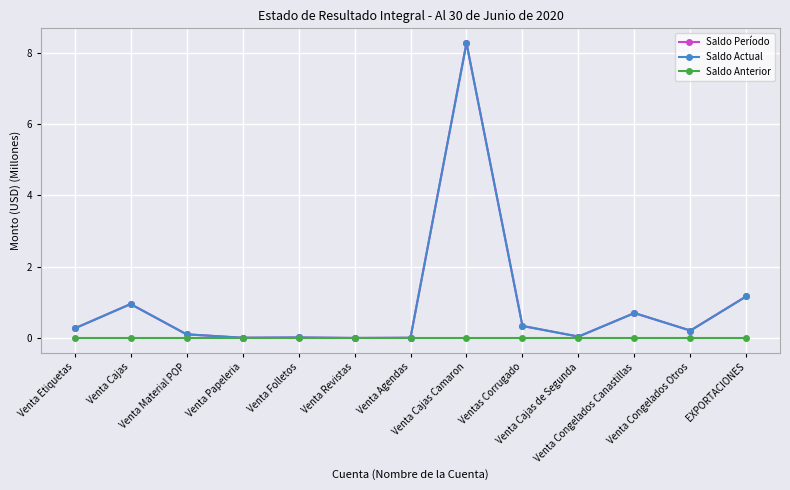

Is this an area chart (filled region under the line)?

No